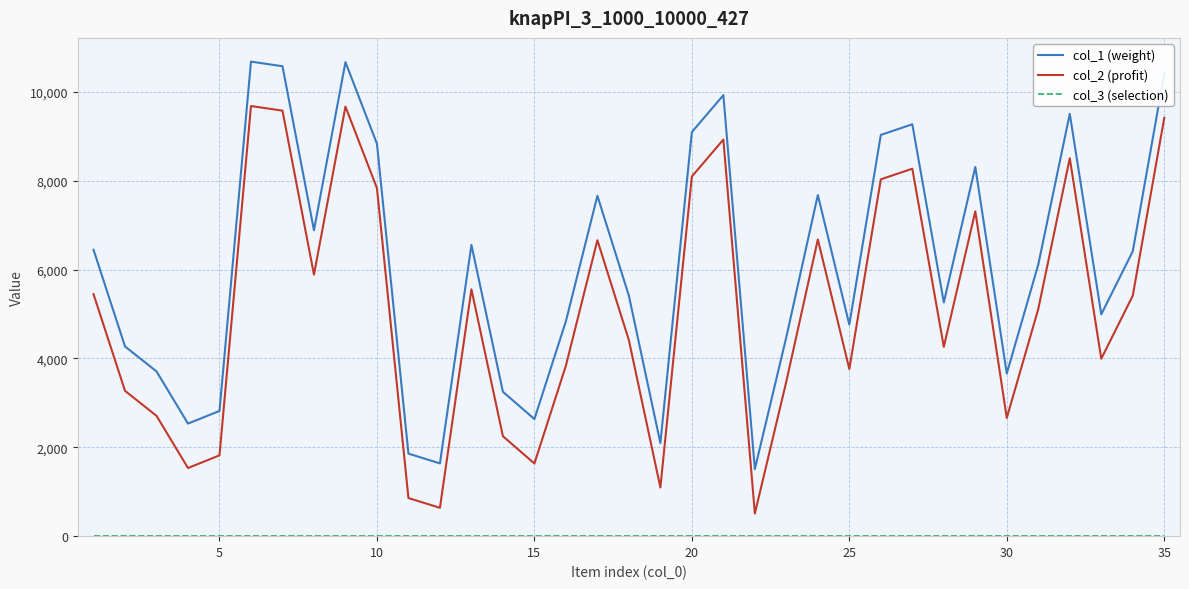

True or false: col_2 (profit) and col_1 (weight) intersect in this chart.

False